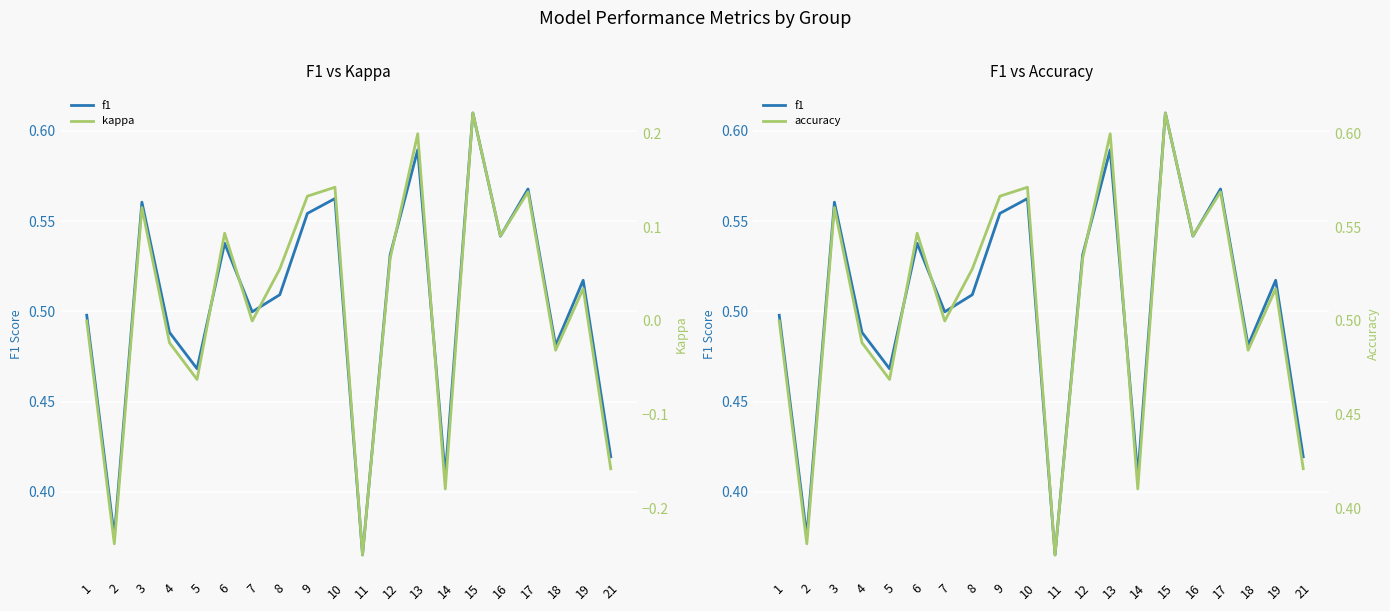

Between 8 and 15, which is larger?

15